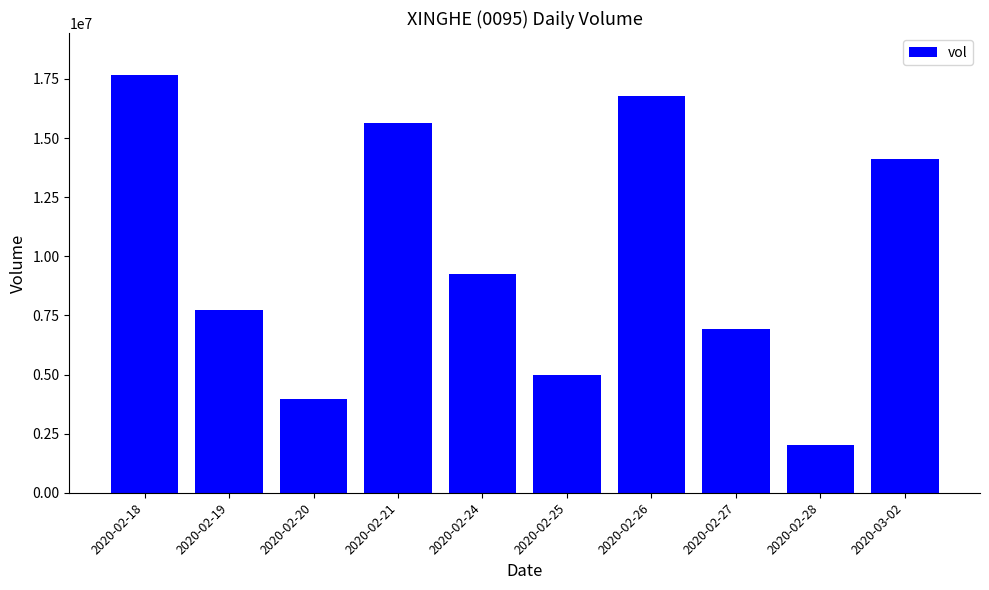

Which has a higher value, 2020-02-28 or 2020-03-02?

2020-03-02